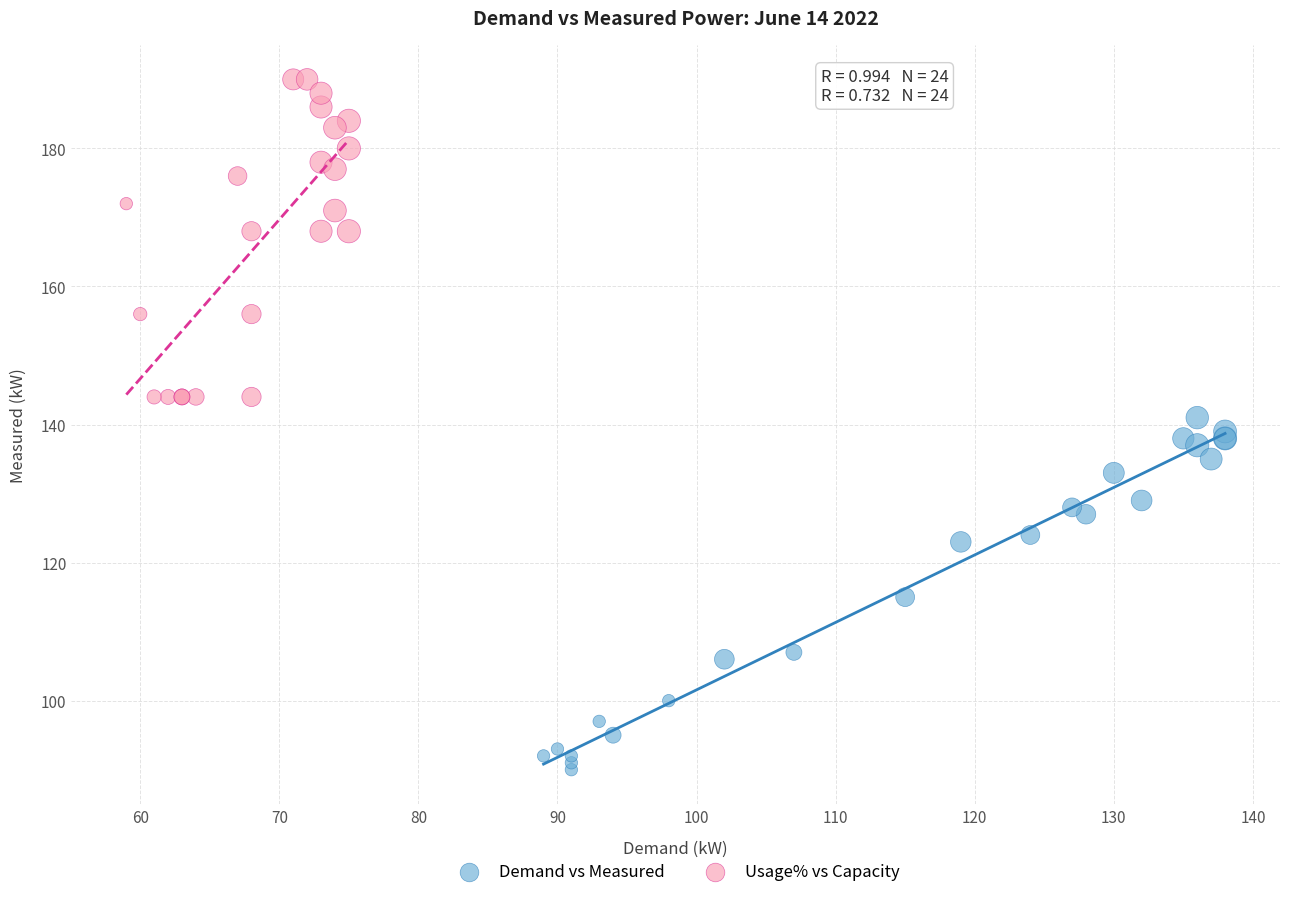

What are all the series names shown in the legend?

Demand vs Measured, Usage% vs Capacity